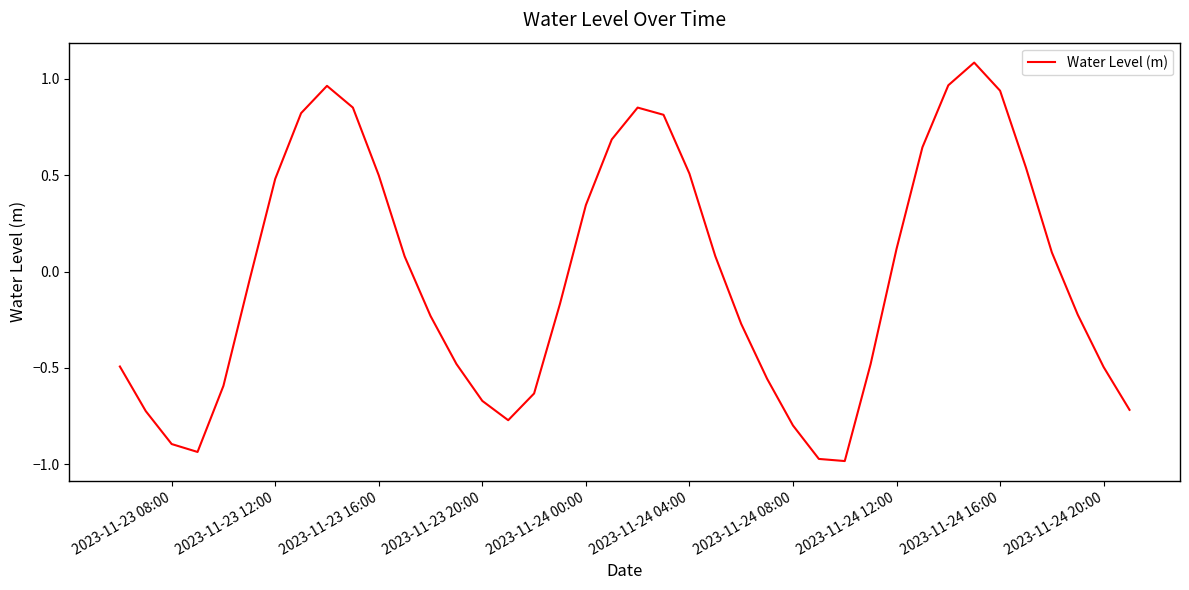

What is the difference between the maximum and minimum values?

2.1